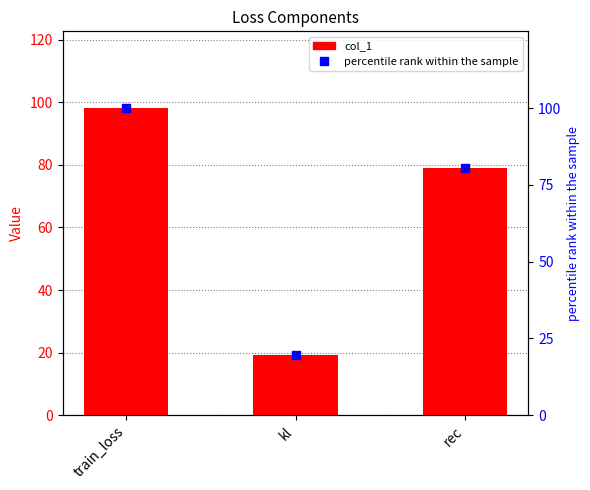

Is the value of percentile rank within the sample at train_loss greater than the value of col_1 at train_loss?

Yes